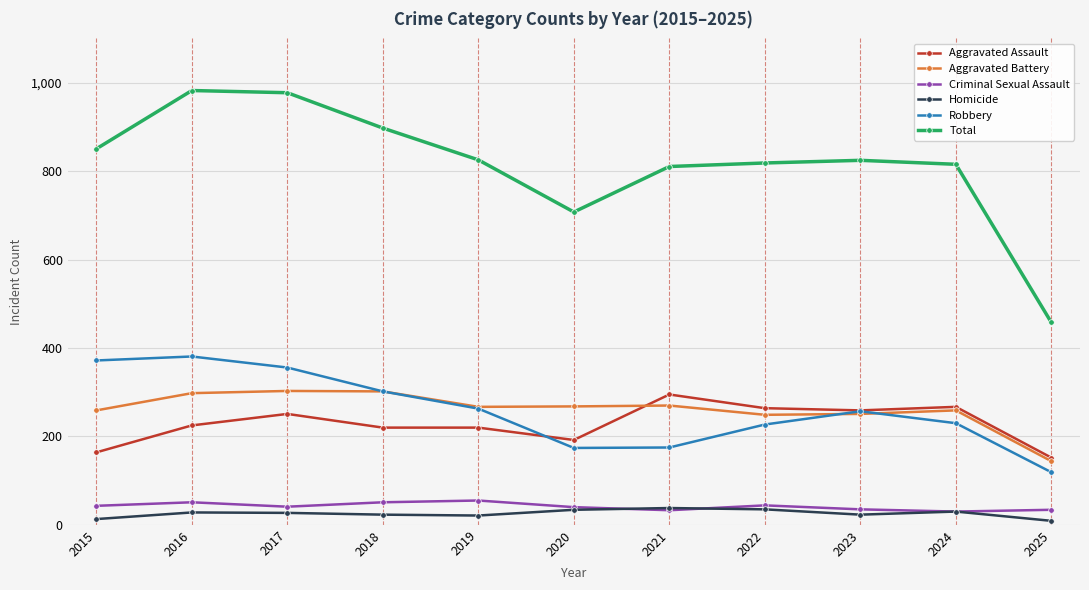

How many data points in Aggravated Battery are less than 267?

5